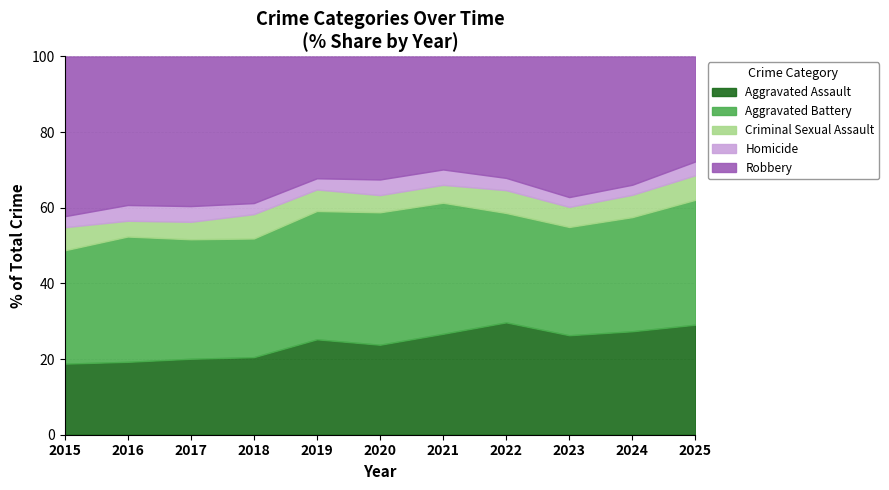

What are all the series names shown in the legend?

Aggravated Assault, Aggravated Battery, Criminal Sexual Assault, Homicide, Robbery